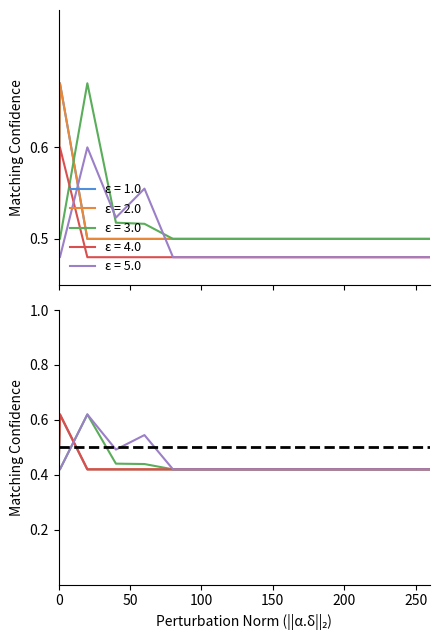

Does the chart display data point markers on the line(s)?

No